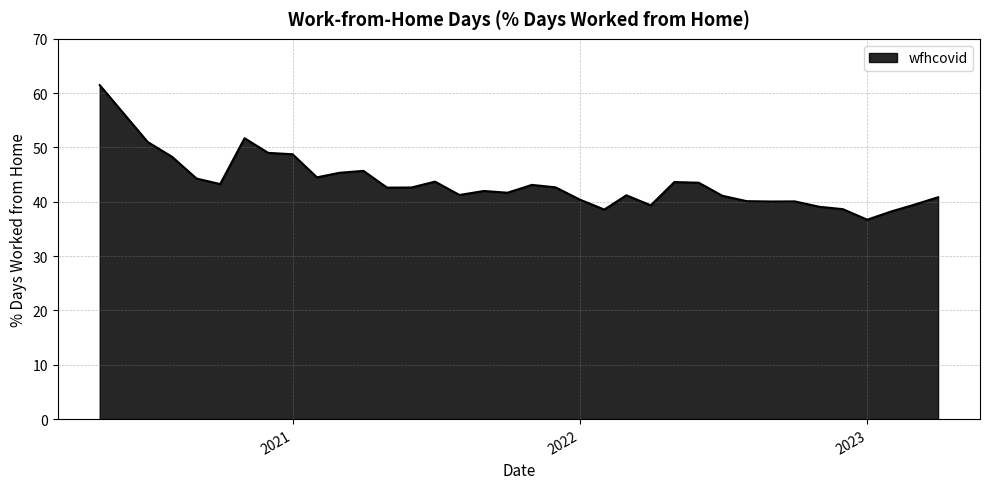

What is the difference between the maximum and minimum values?

24.8